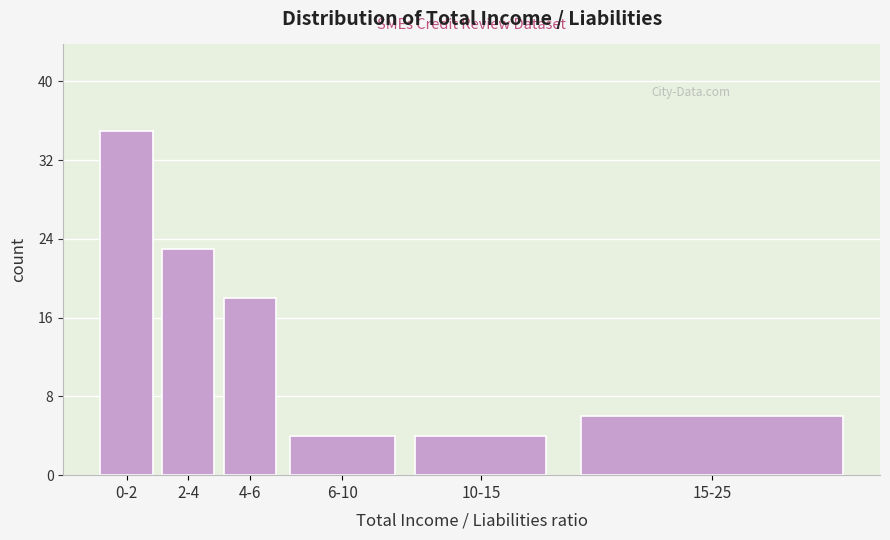

Reading right to left, transcribe all the data shown in this chart.

6	4	4	18	23	35